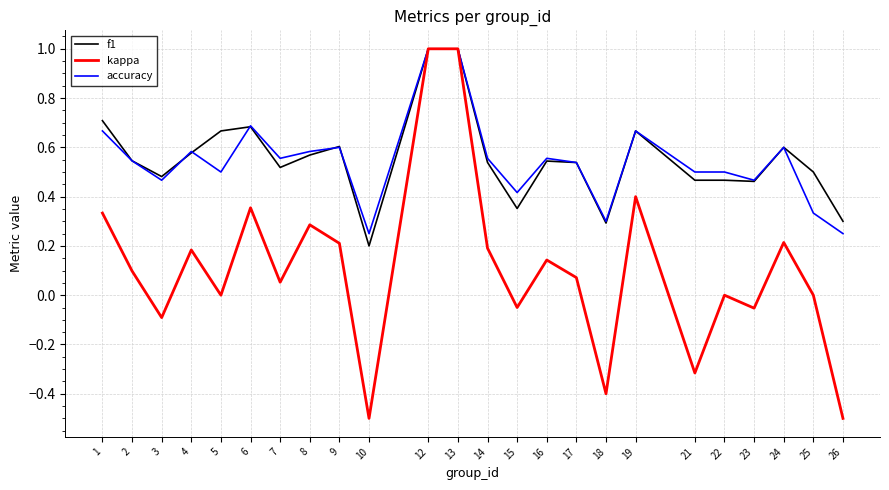

What is the sum of all accuracy values?

13.1